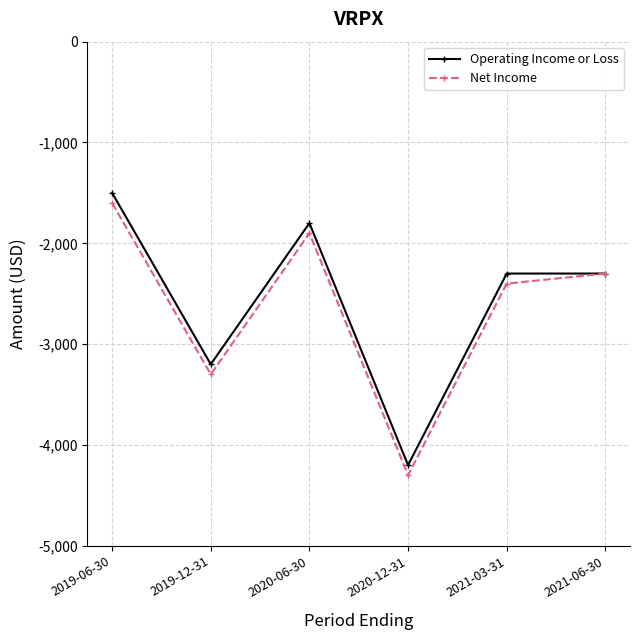

What is the difference between the highest and lowest values at 2021-03-31?

100